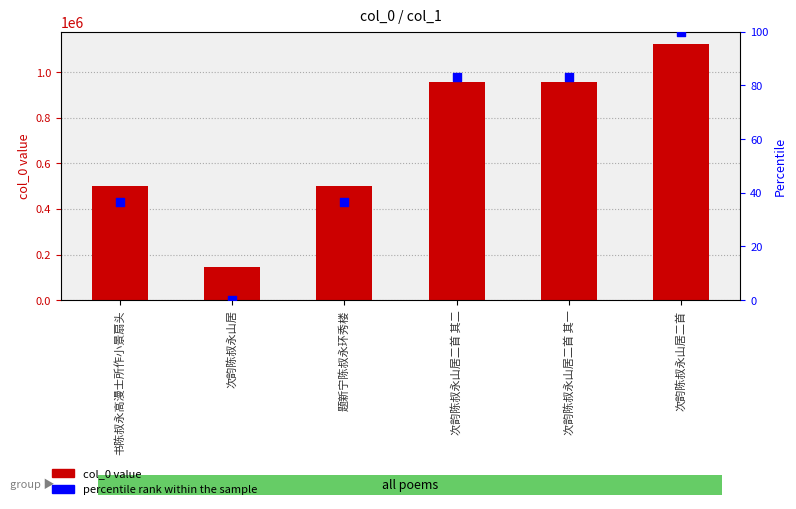

Which series contains the highest Y value?

col_0